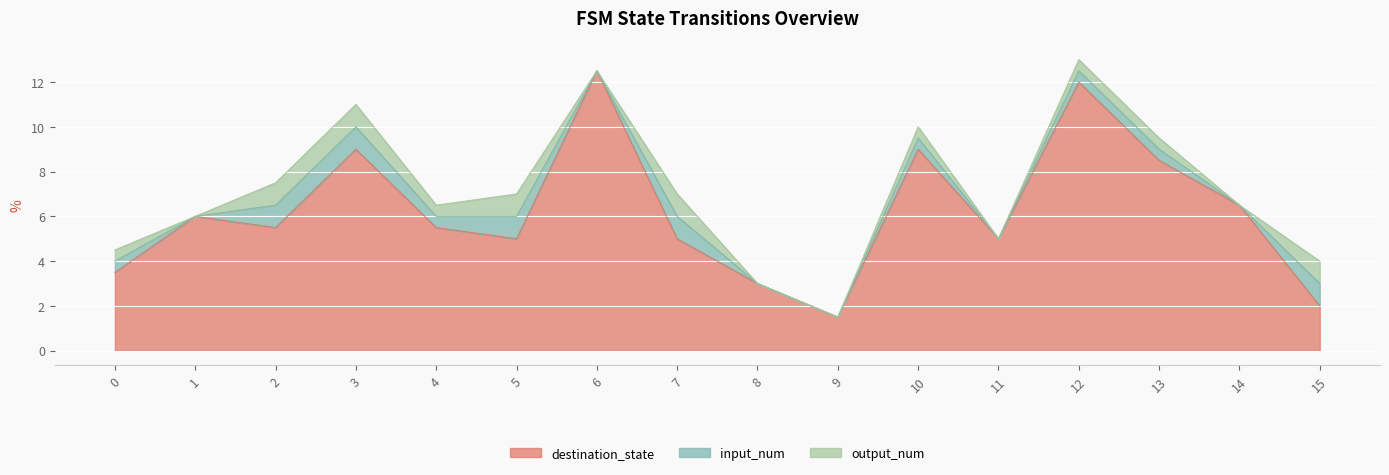

Where is the first local minimum for input_num?

9